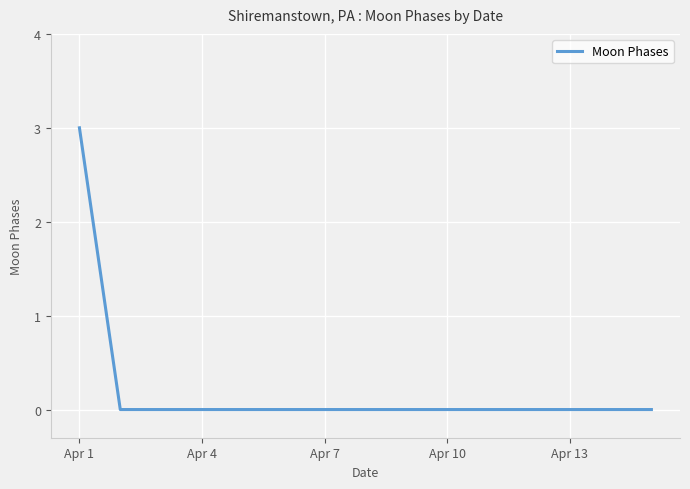

What is the difference between the maximum and minimum values?

3